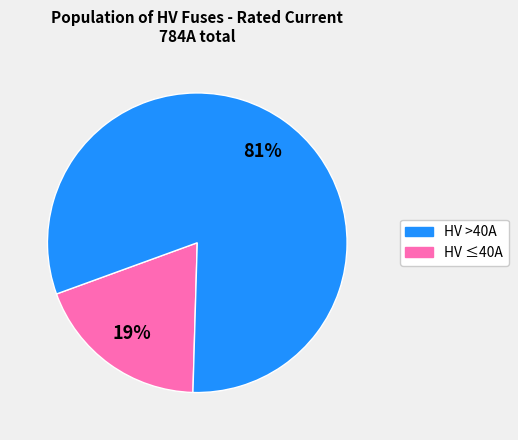

Is there a majority slice in this chart?

Yes